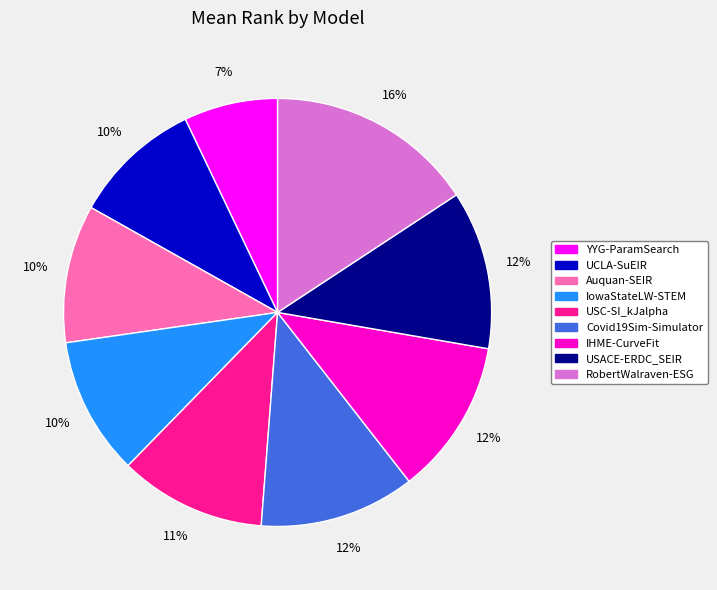

How many slices are in this pie chart?

9